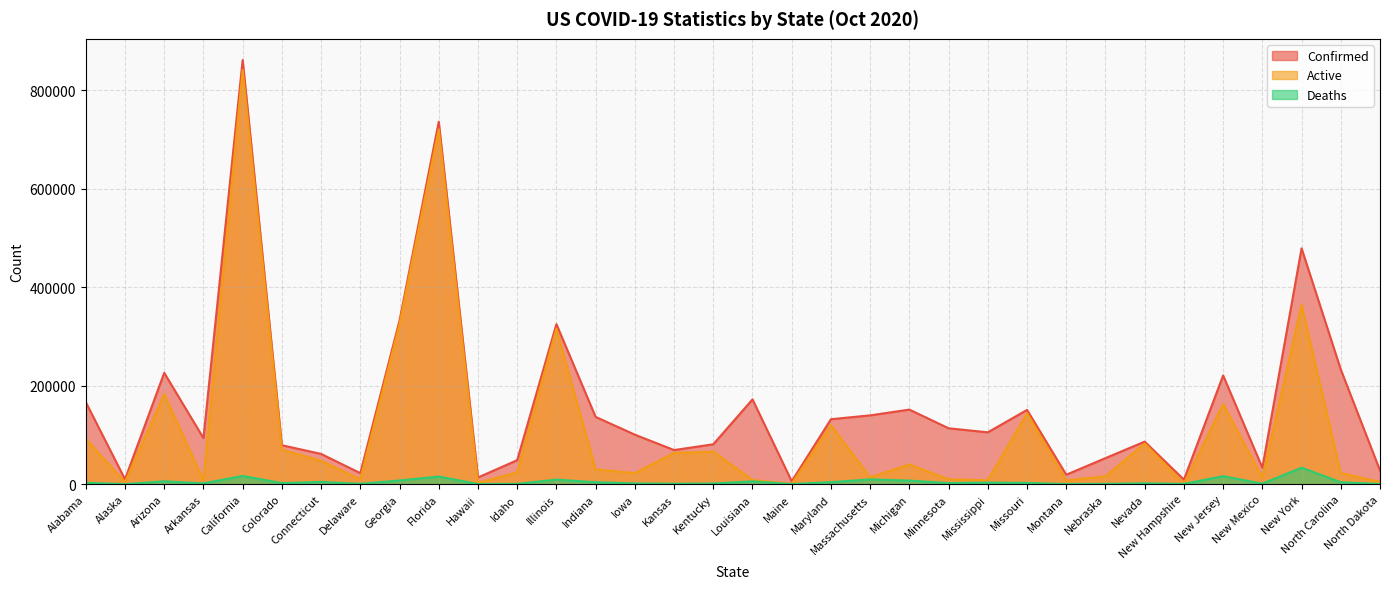

True or false: Deaths and Confirmed intersect in this chart.

False